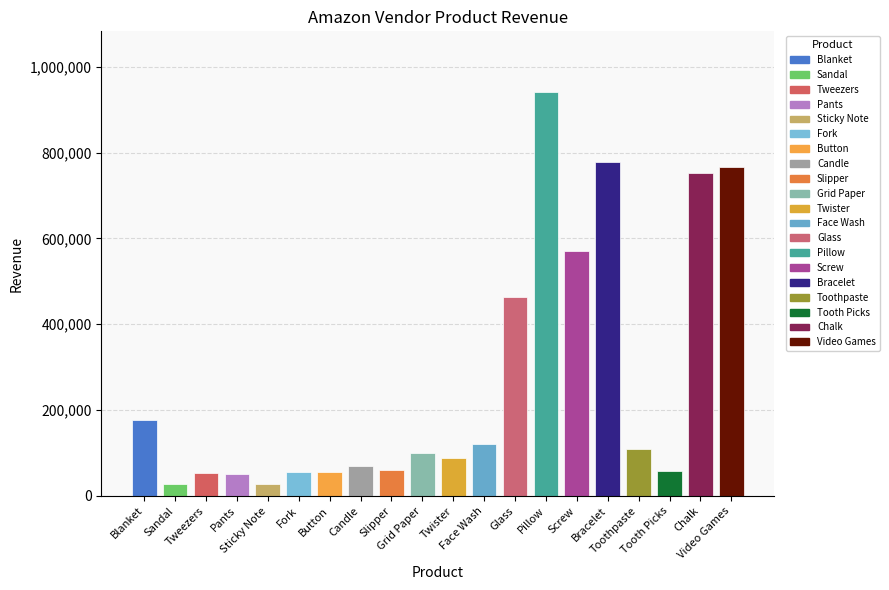

What is the smallest value displayed?

26810.2